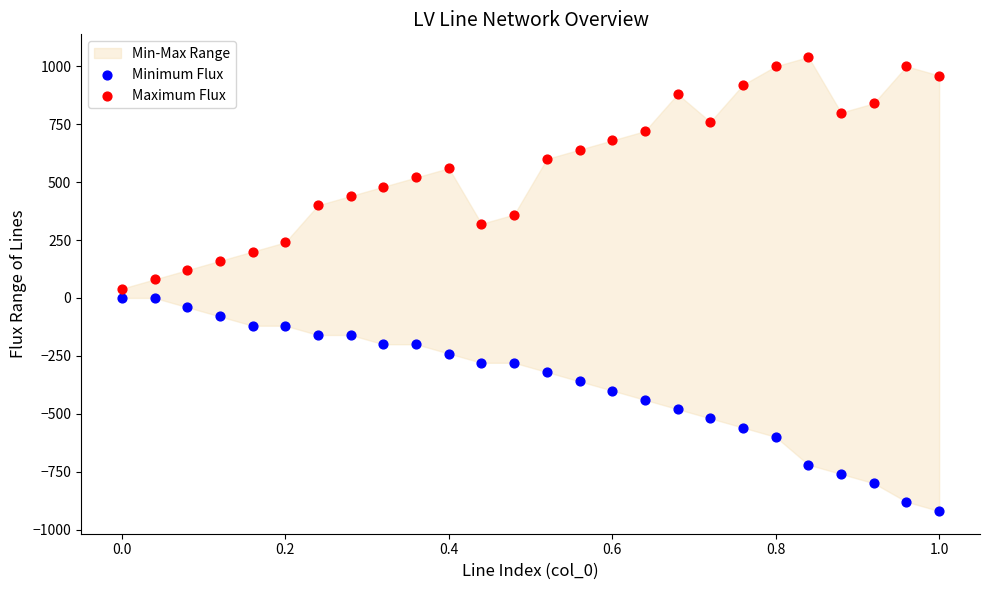

Which series reaches the maximum Y coordinate?

Maximum Flux